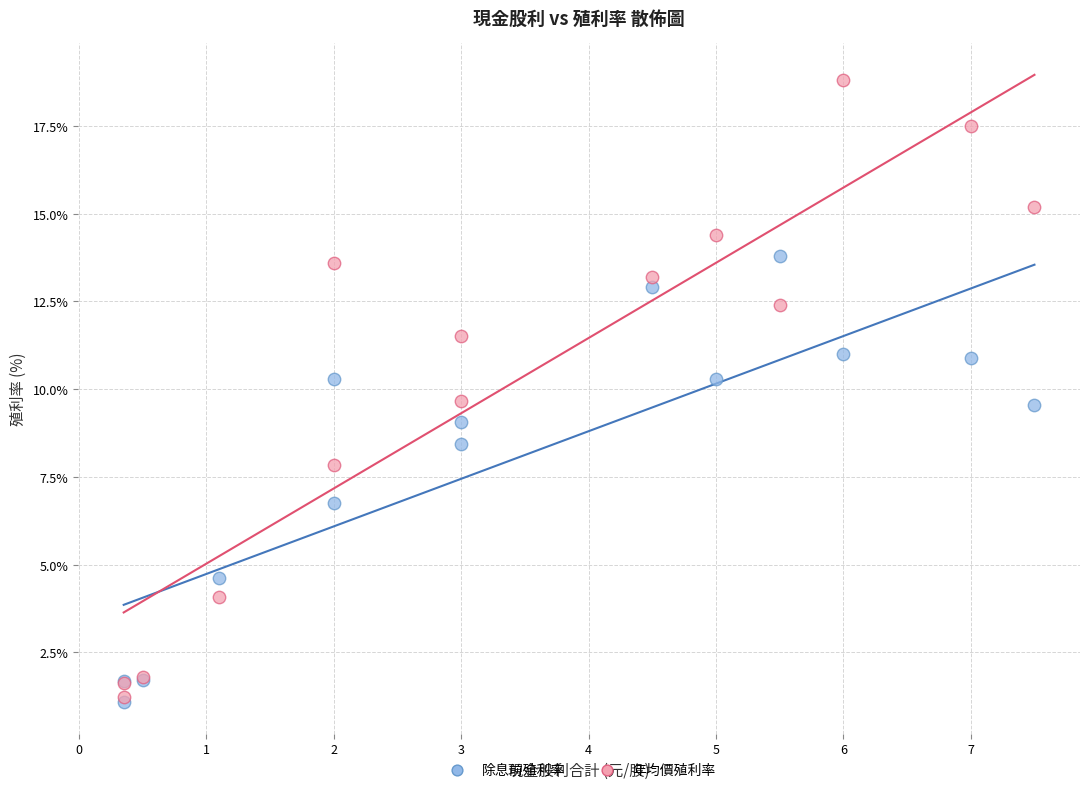

In the 除息前殖利率 series, what Y value is closest to 7?

6.8